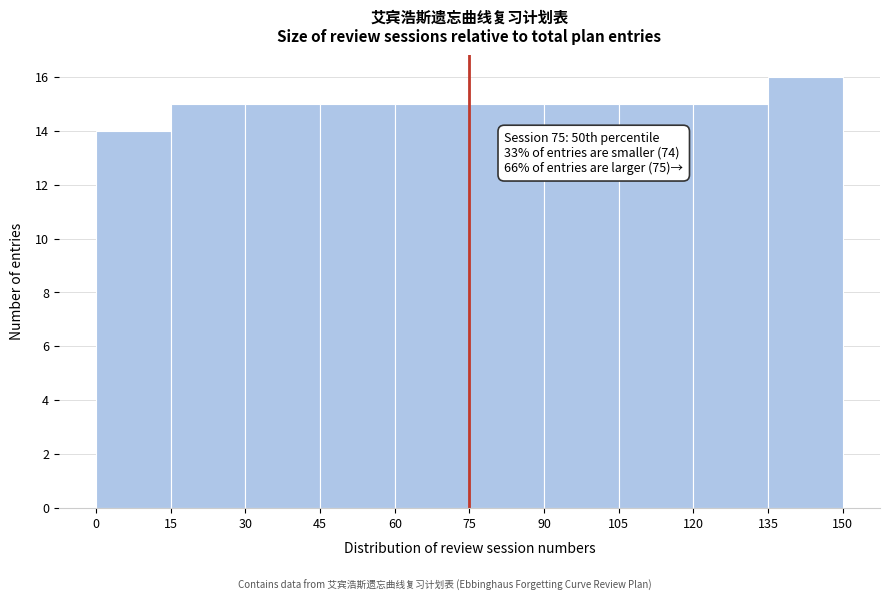

Which range on the x-axis has the tallest bar?

135 to 150